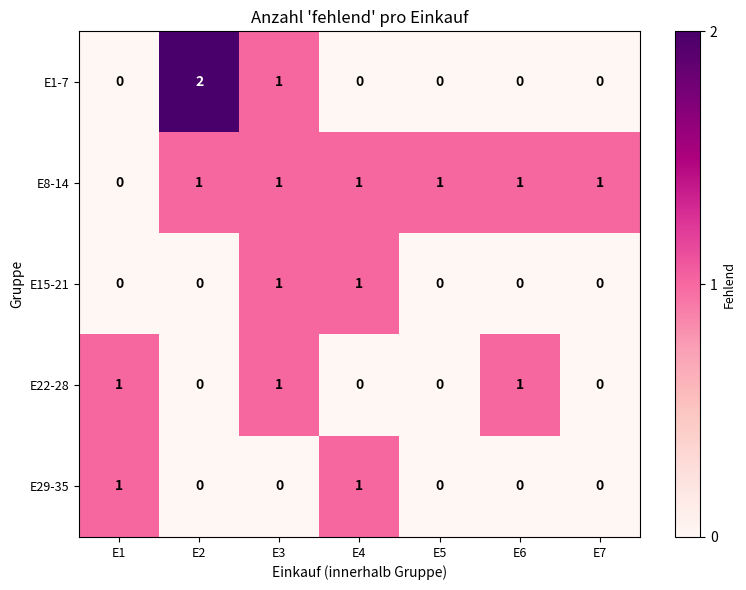

Between E2 and E4, which series saw the biggest shift?

E1-7